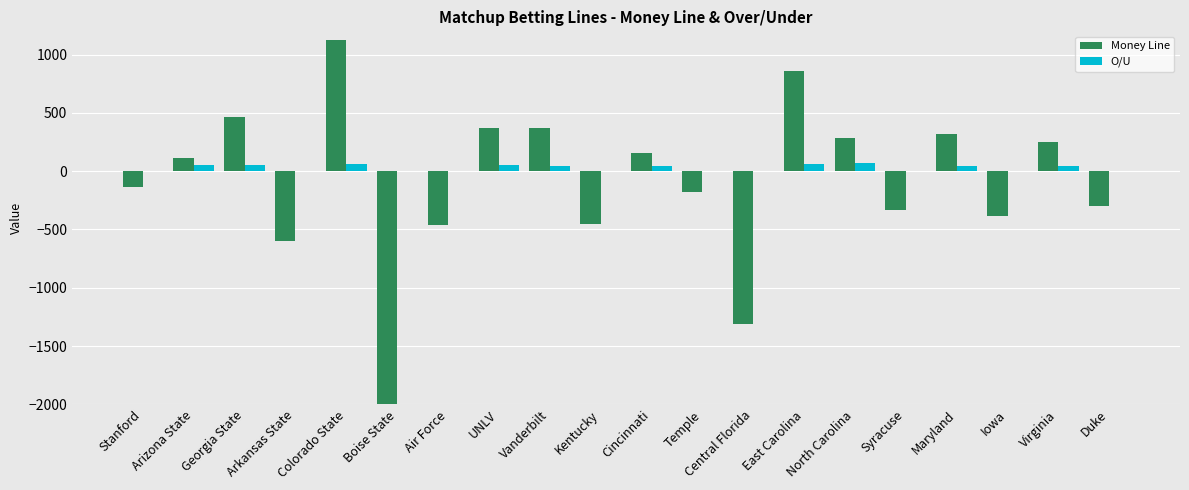

What is the sum of the O/U values at Arkansas State and North Carolina?

67.0